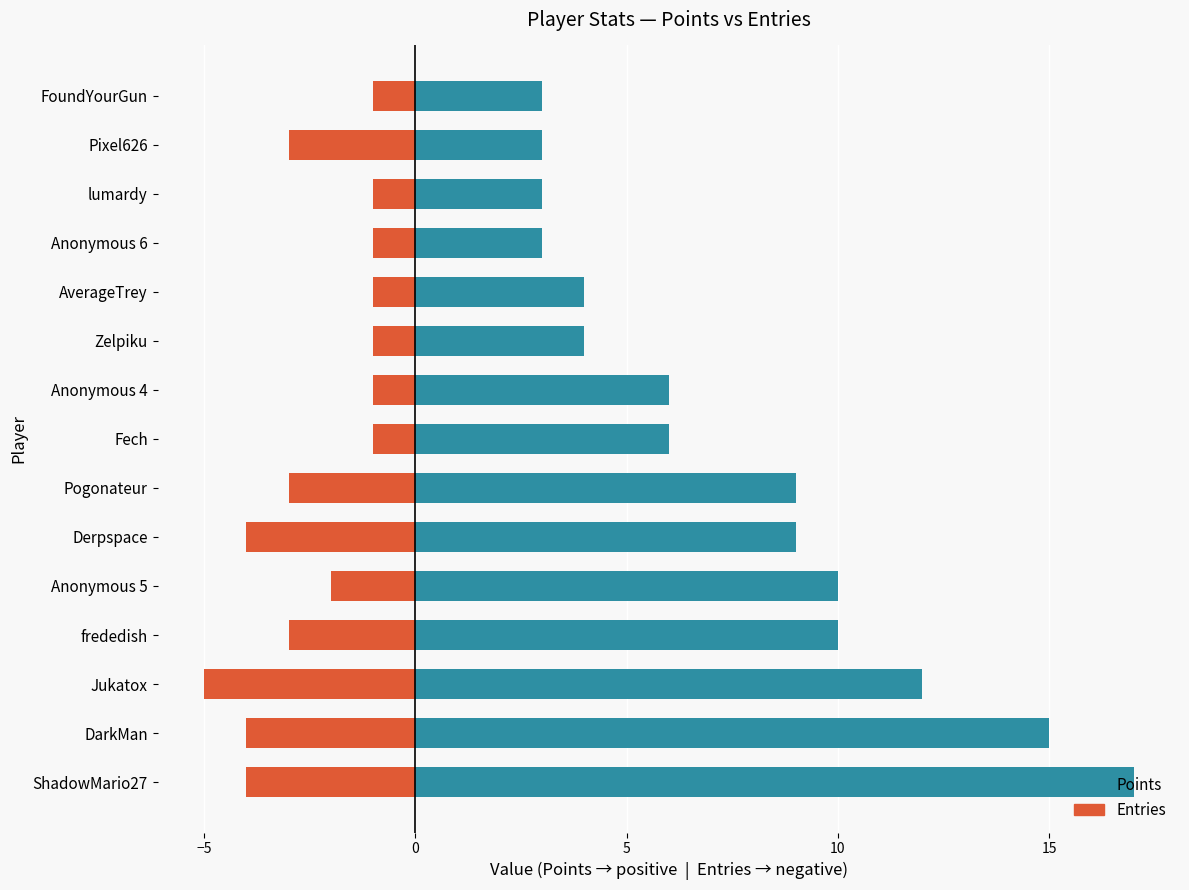

What is the sum of all Entries values?

-35